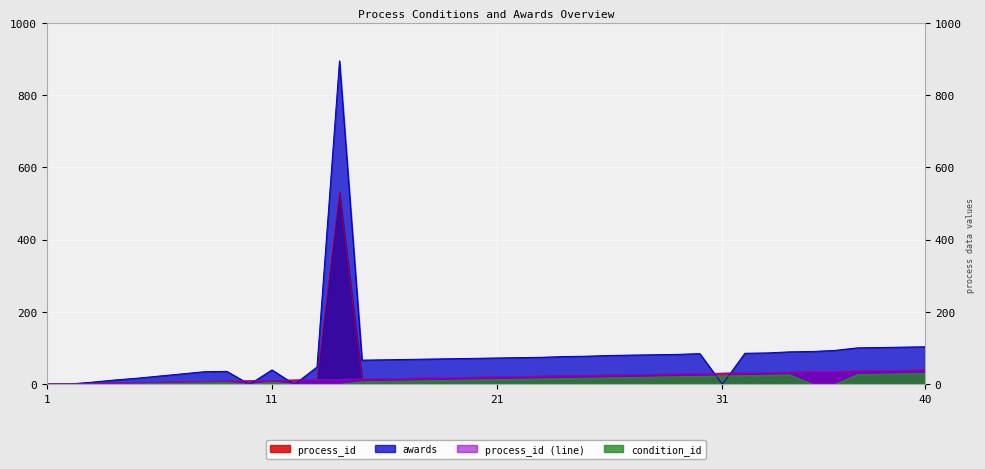

At which category is the sum across all series the highest?

14